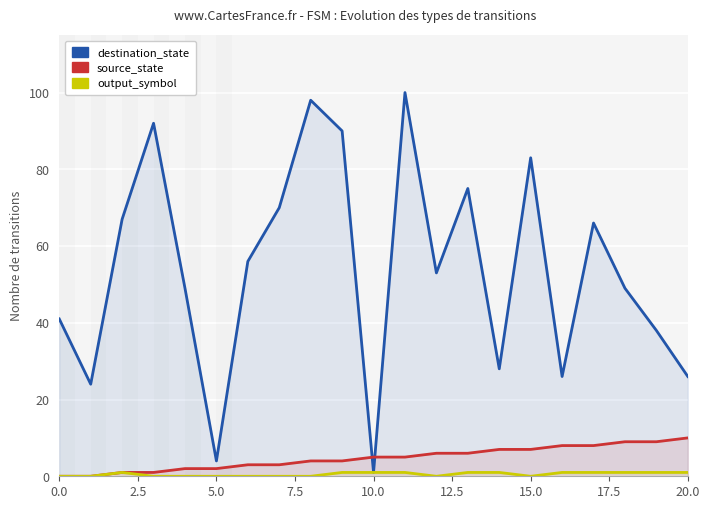

Which series changed the most between 5.0 and 11?

destination_state